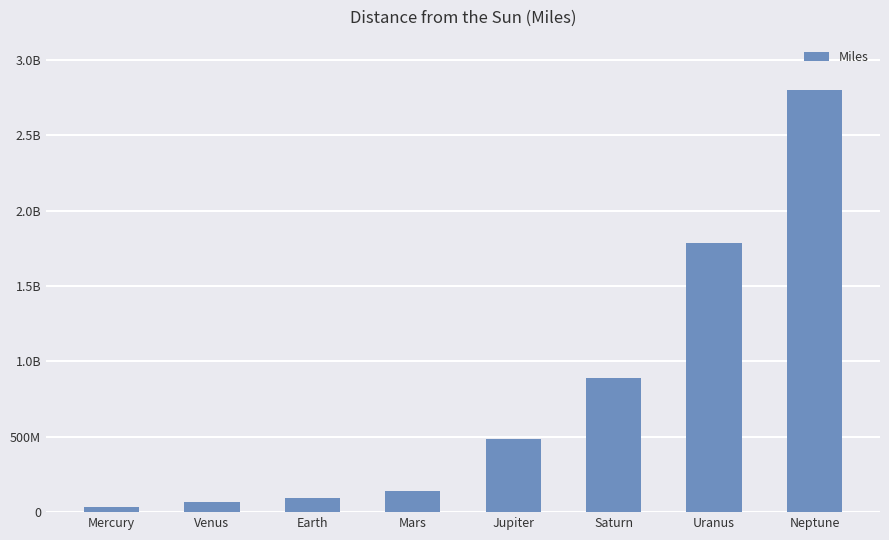

The chart shows a value of 200187324 at Jupiter. True or false?

False